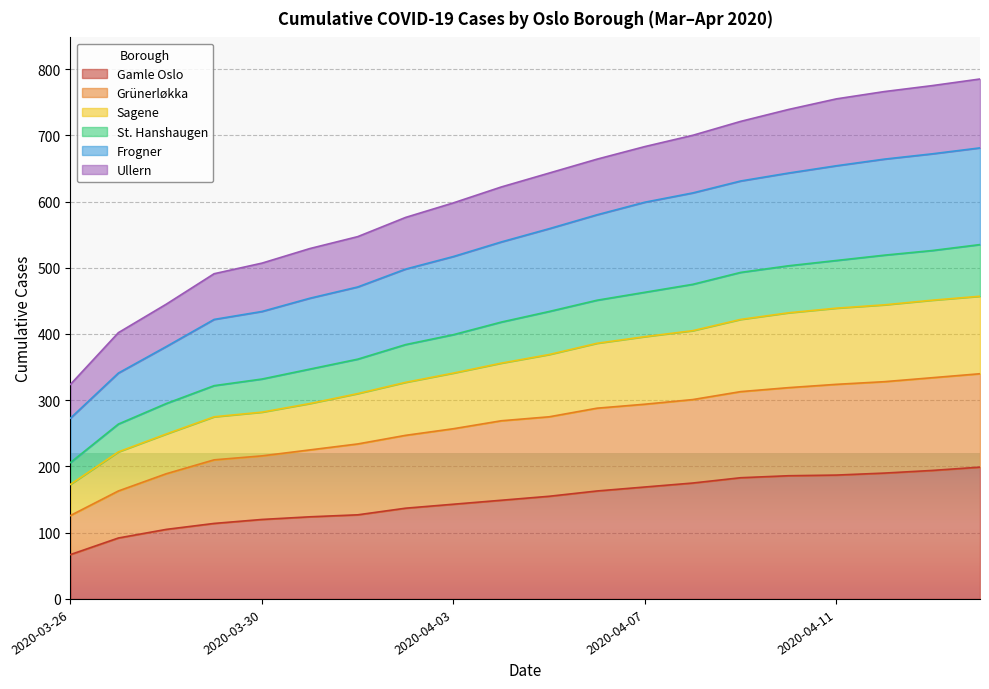

At which label does Gamle Oslo reach its minimum?

2020-03-26